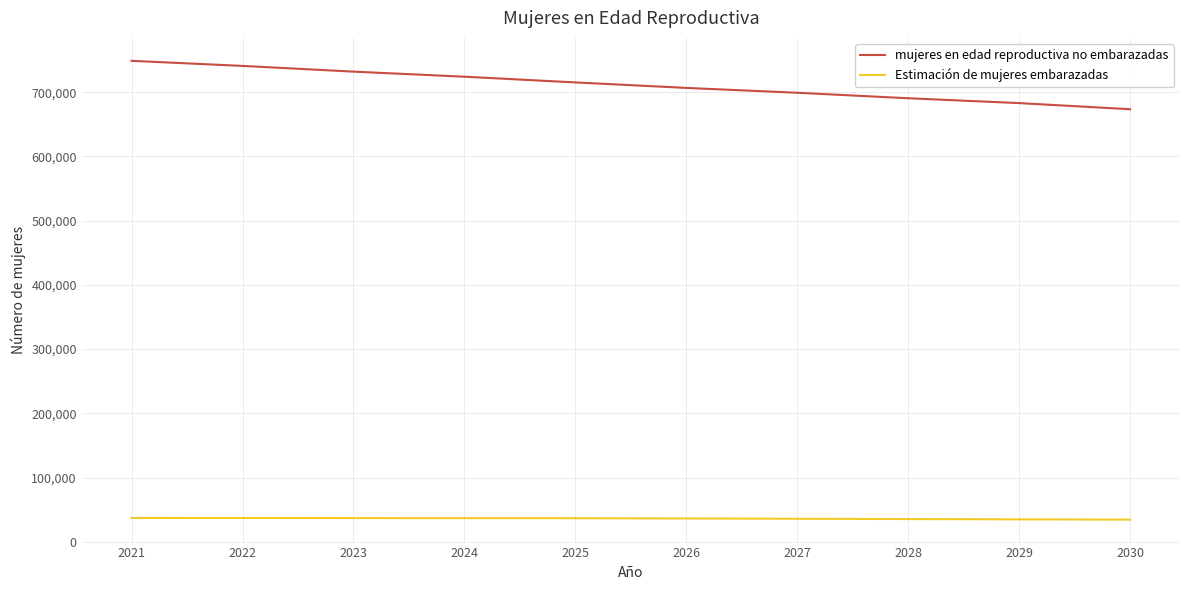

Which series has the largest range (max minus min)?

mujeres en edad reproductiva no embarazadas